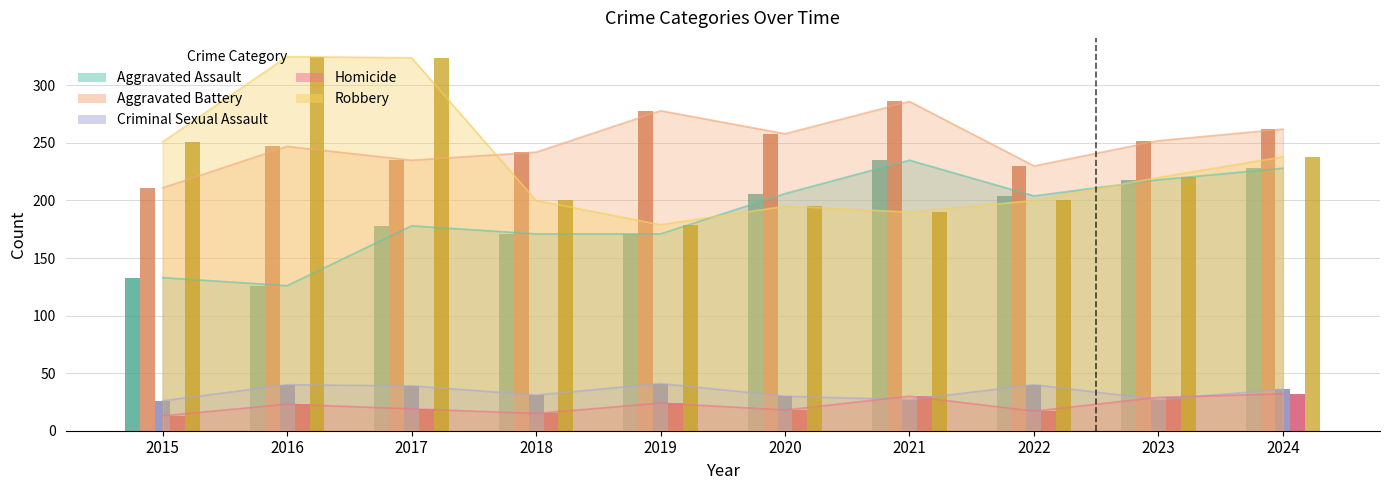

List the labels in order of Criminal Sexual Assault value, largest first.

2019, 2016, 2022, 2017, 2024, 2018, 2020, 2021, 2023, 2015